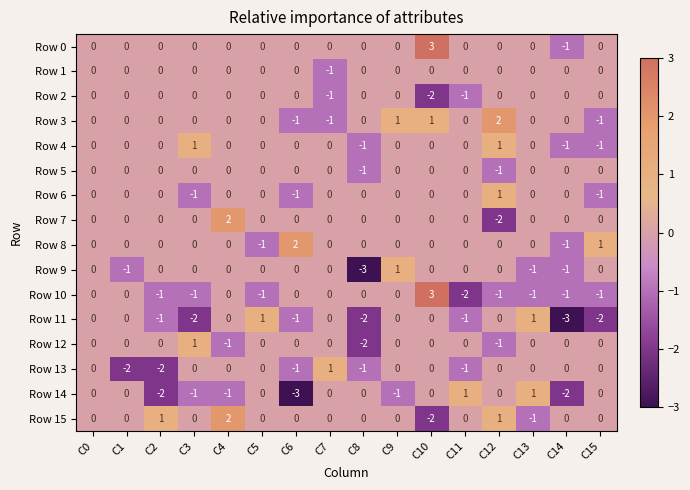

At which label does Row 9 reach its minimum?

C8